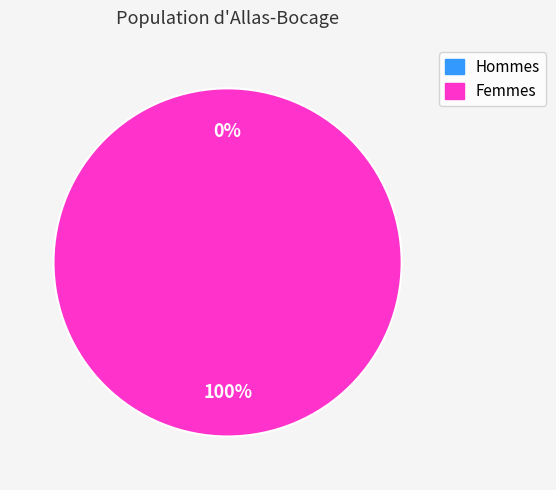

Is there any slice that represents more than half of the pie?

Yes